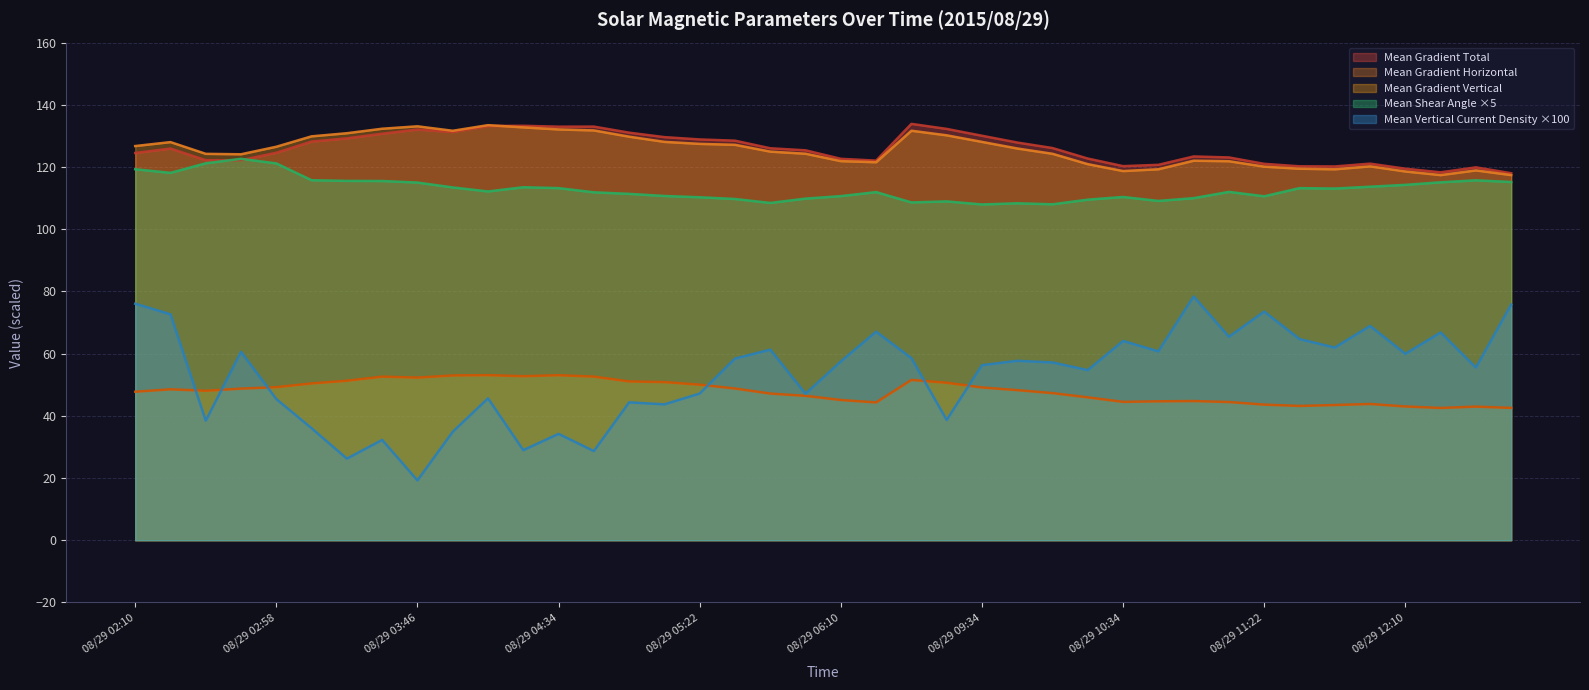

What is the spread (max minus min) of values at 08/29 03:10?

93.9